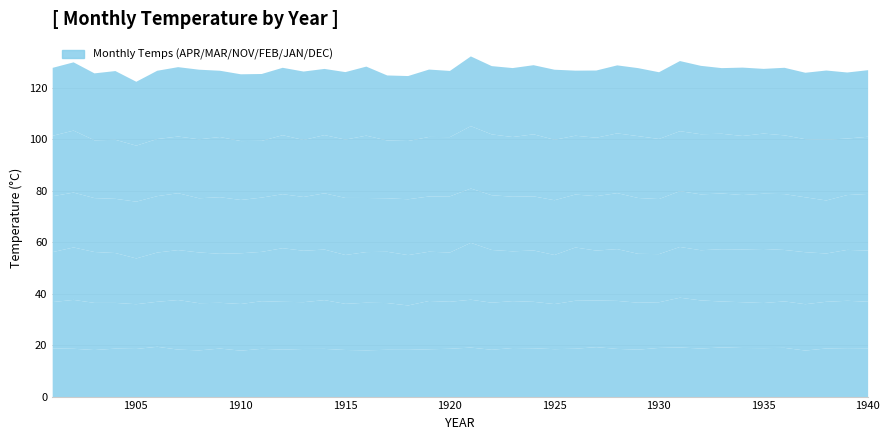

Between 1924 and 1937, which is larger?

1924